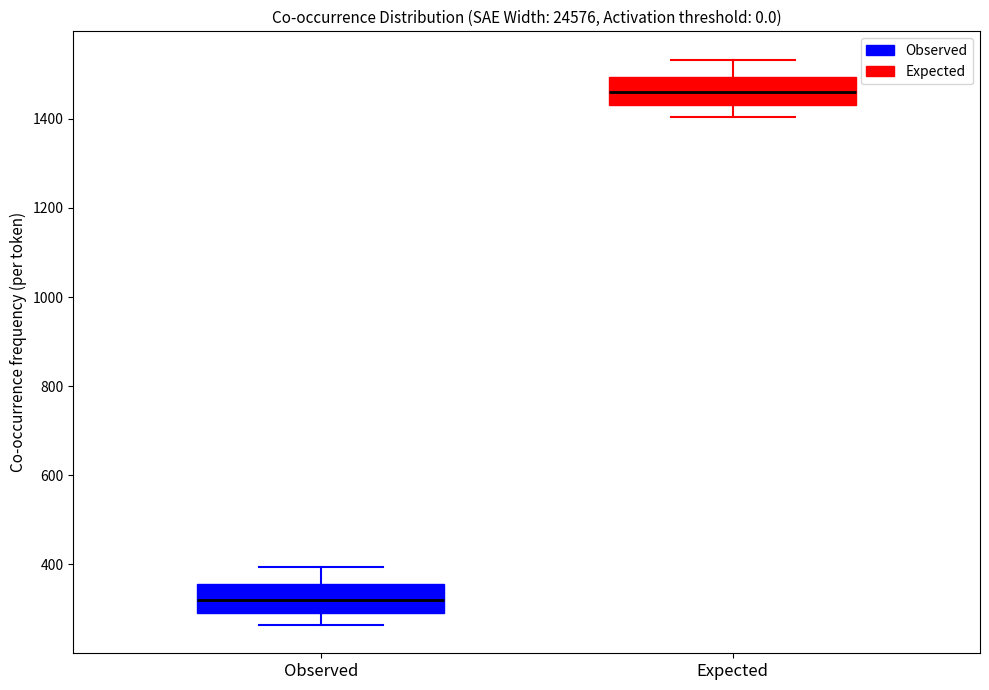

Which box has the highest median line?

Expected